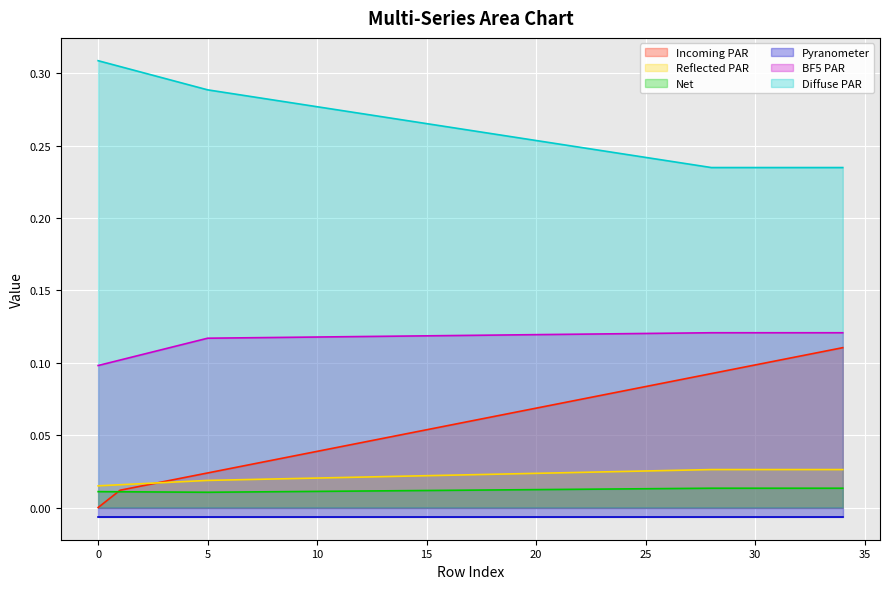

True or false: BF5 PAR and Reflected PAR intersect in this chart.

False